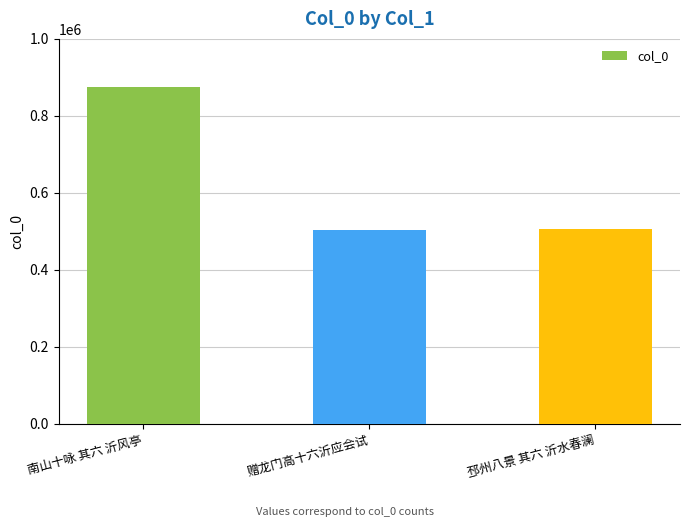

True or false: the data shows 871030 at 邳州八景 其六 沂水春澜.

False